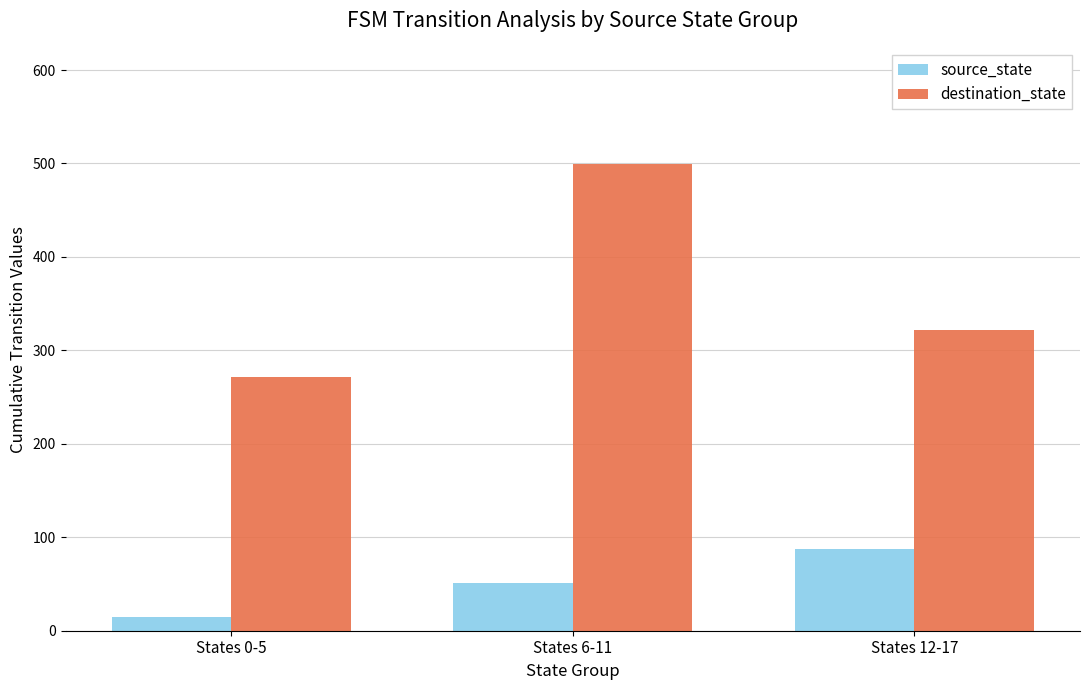

How many series are shown in this chart?

2